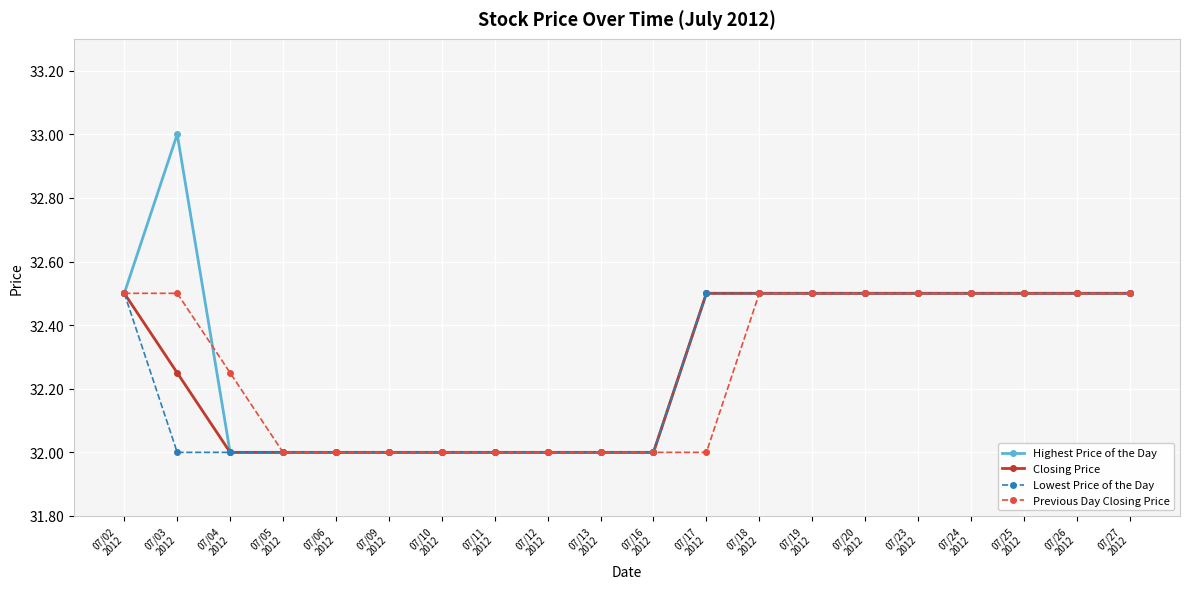

What is the value of the Closing Price point at the 11th from the left?

32.0